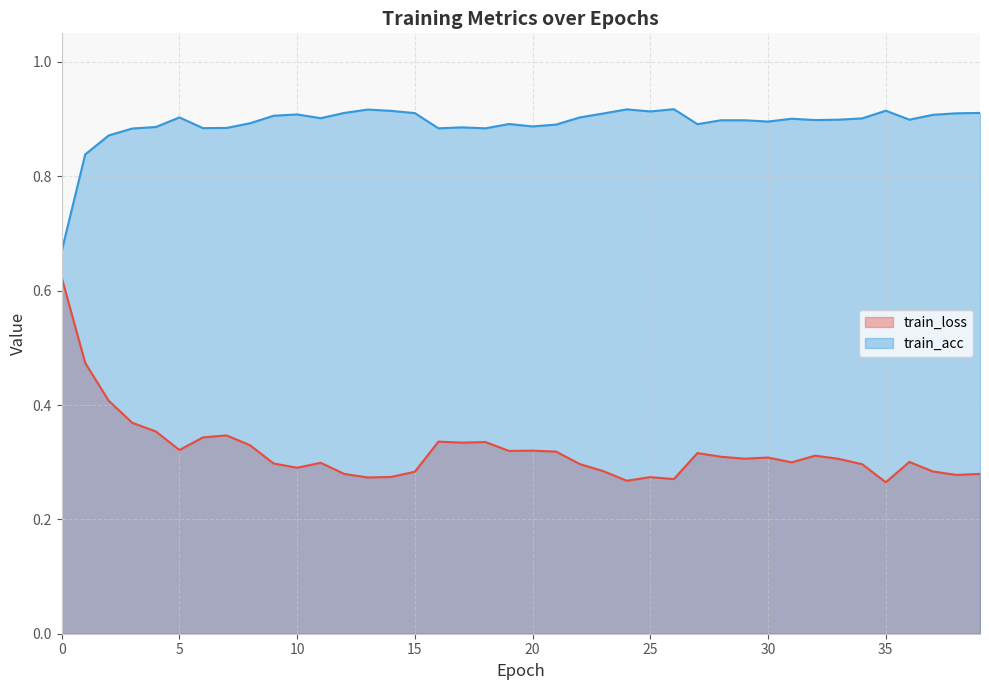

What is the difference between the maximum and minimum values in the train_acc series?

0.2